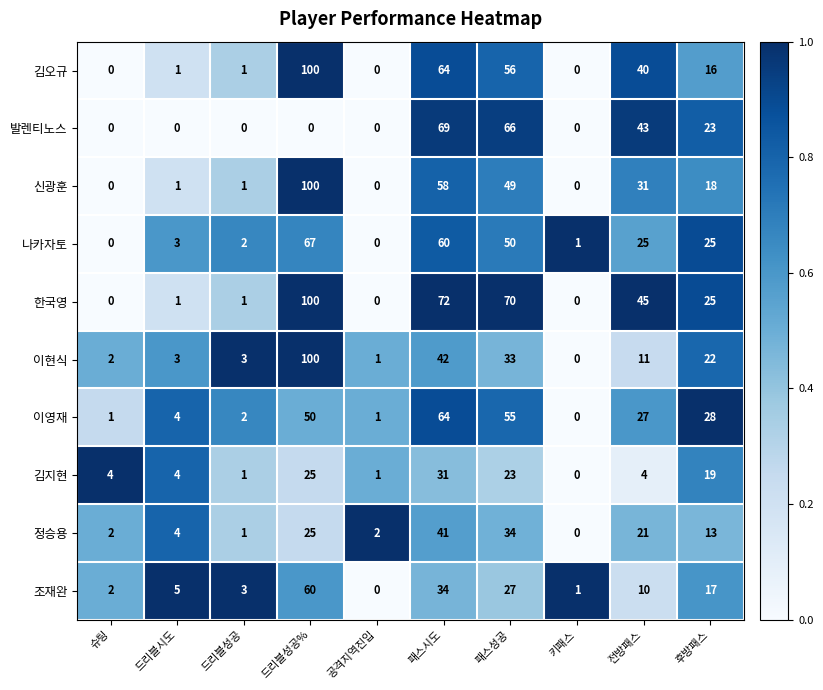

Count the number of data series in this chart.

10